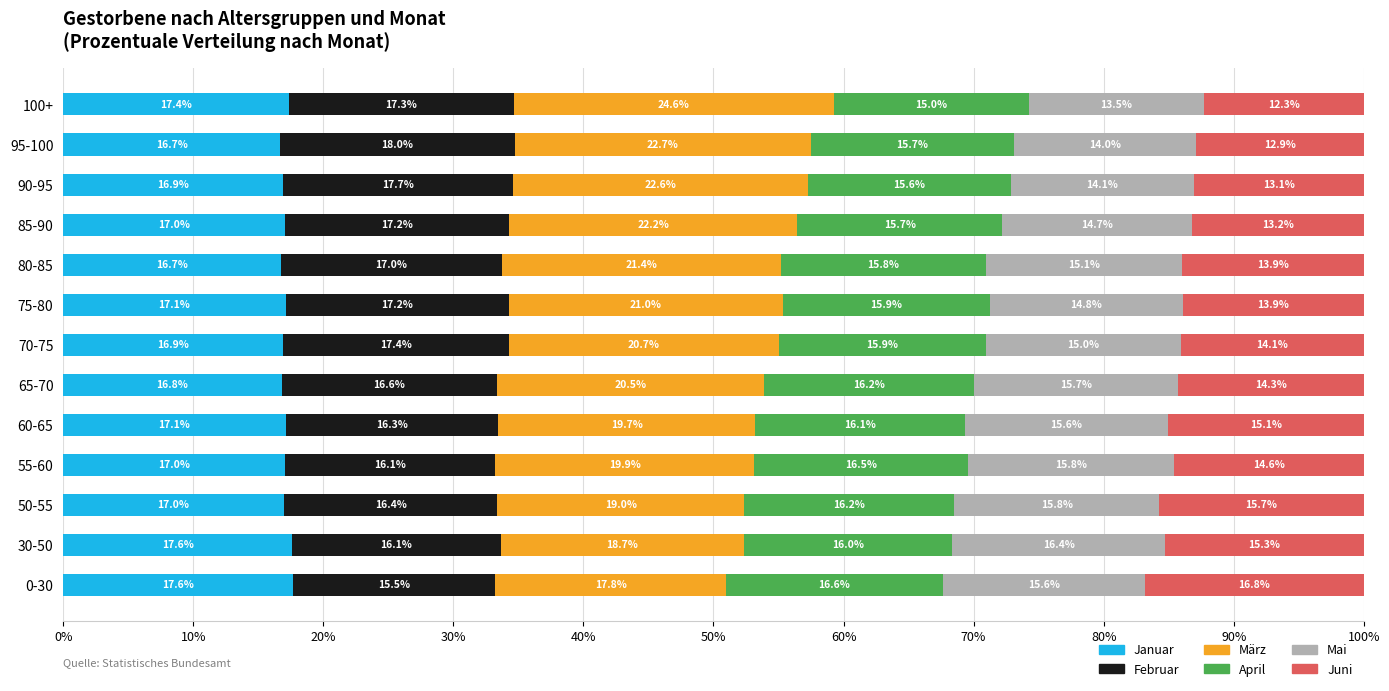

What is the maximum value for Januar?

17.6